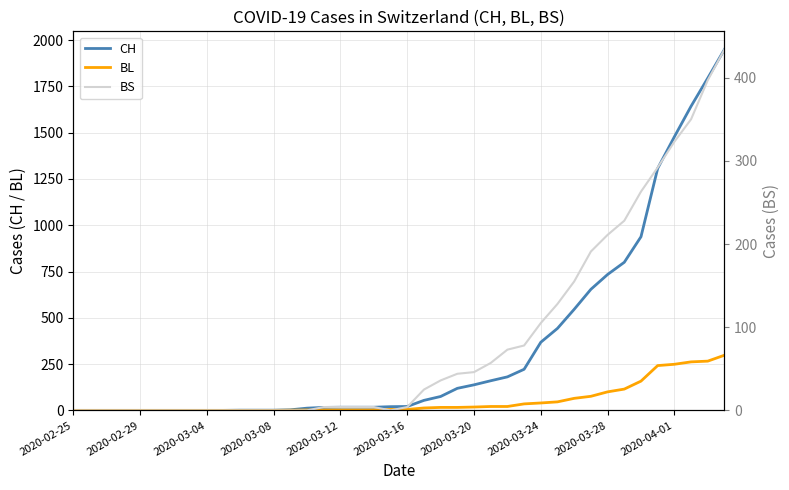

True or false: CH and BL intersect in this chart.

False